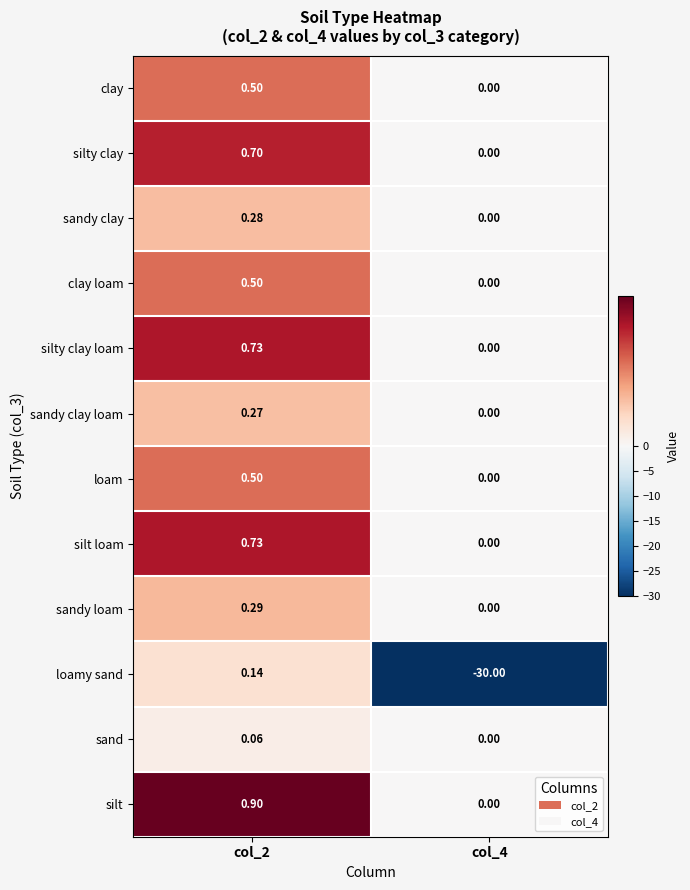

Which series has the widest spread of values?

loamy sand